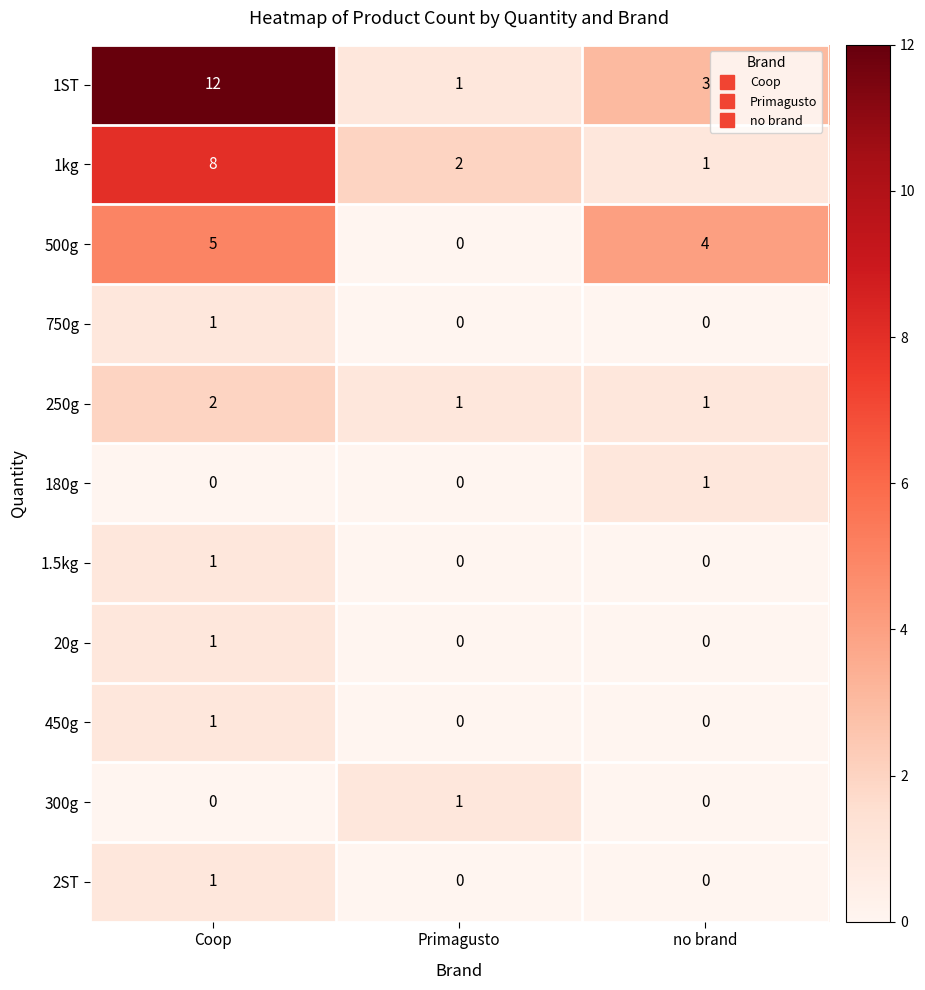

How many 750g values are between 0 and 1?

3